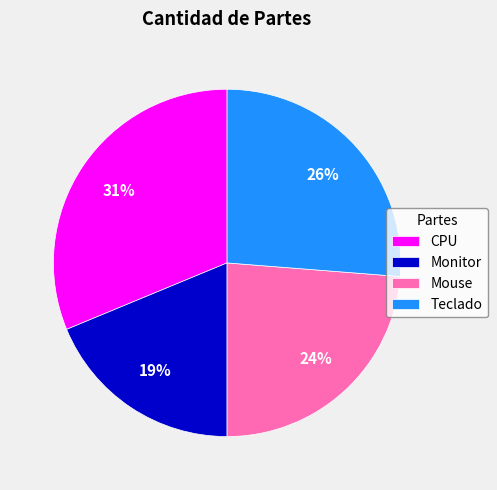

To the nearest percent, what is the average slice percentage?

25%